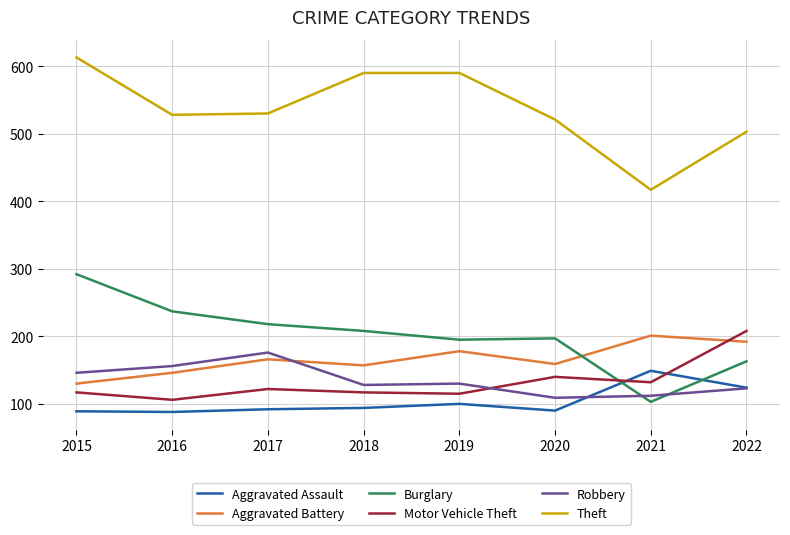

What is the spread (max minus min) of values at 2021?

314